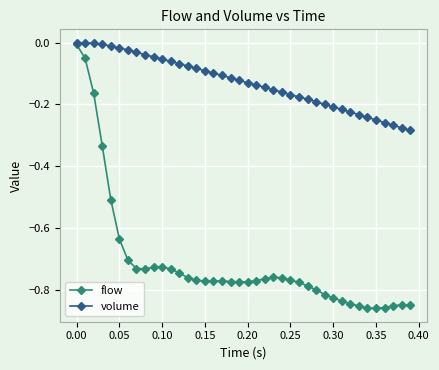

Rank the series by their average value, from highest to lowest.

volume, flow